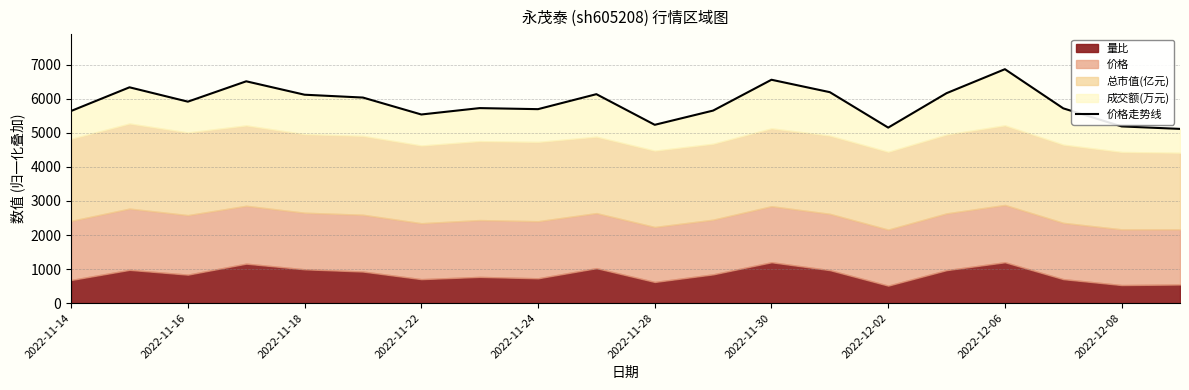

What is the average value?

5879.0